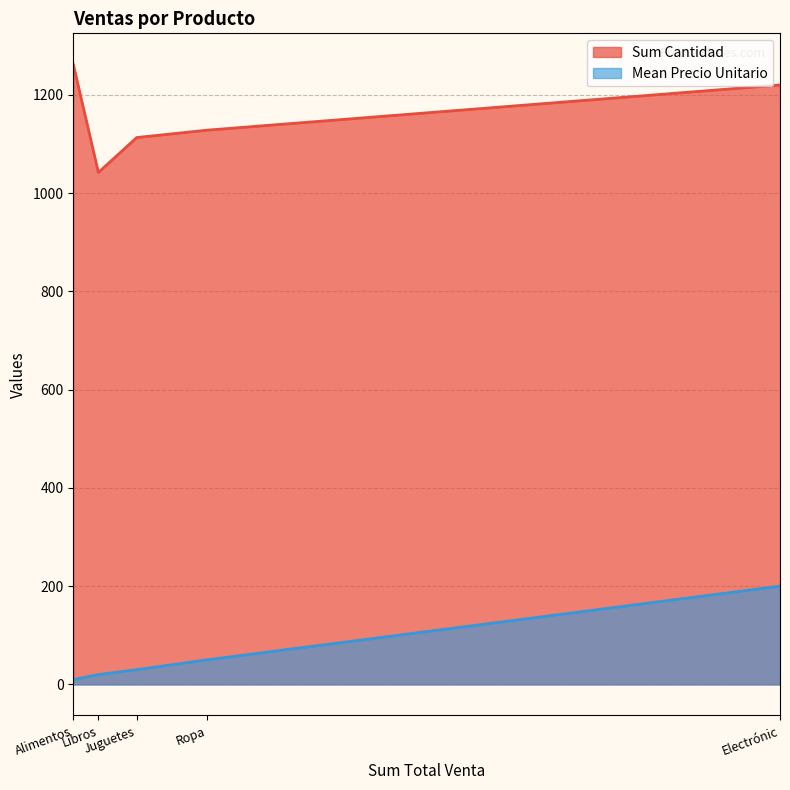

List the labels in order of Sum Cantidad value, largest first.

Alimentos, Electrónic, Ropa, Juguetes, Libros